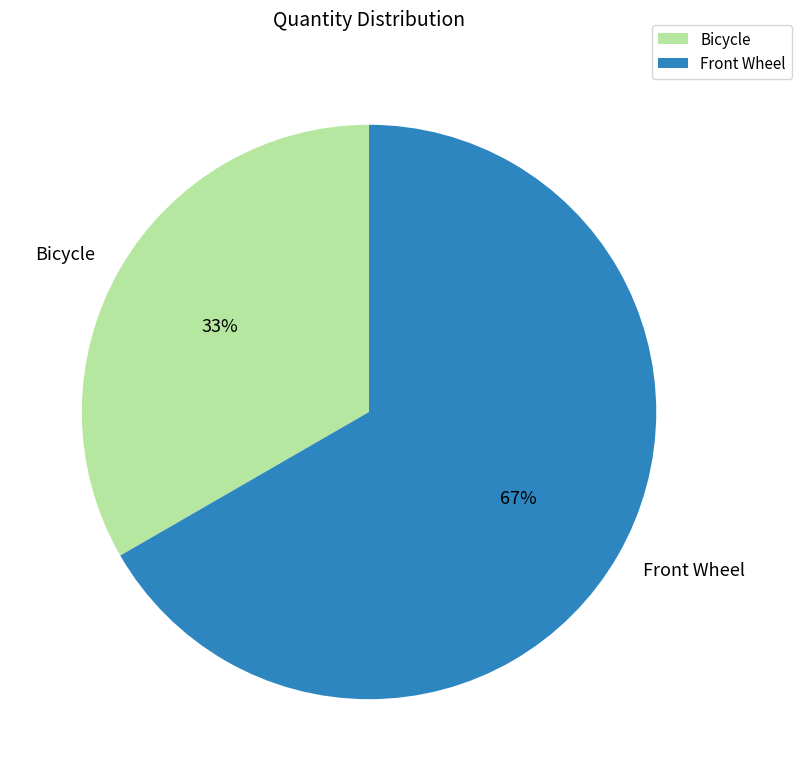

How many slices are in this pie chart?

2